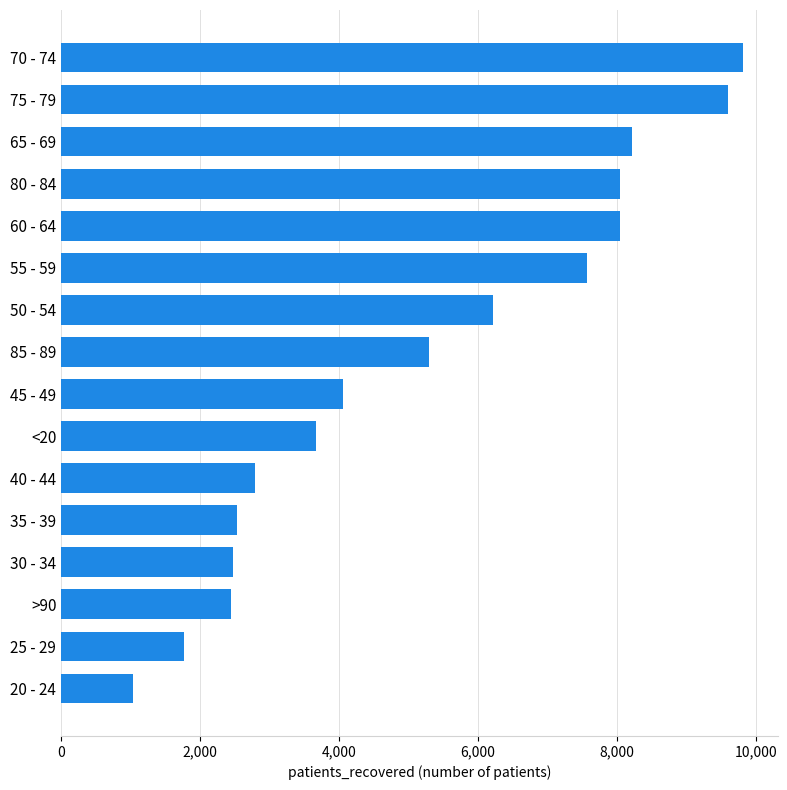

What is the minimum value shown in the chart?

1039